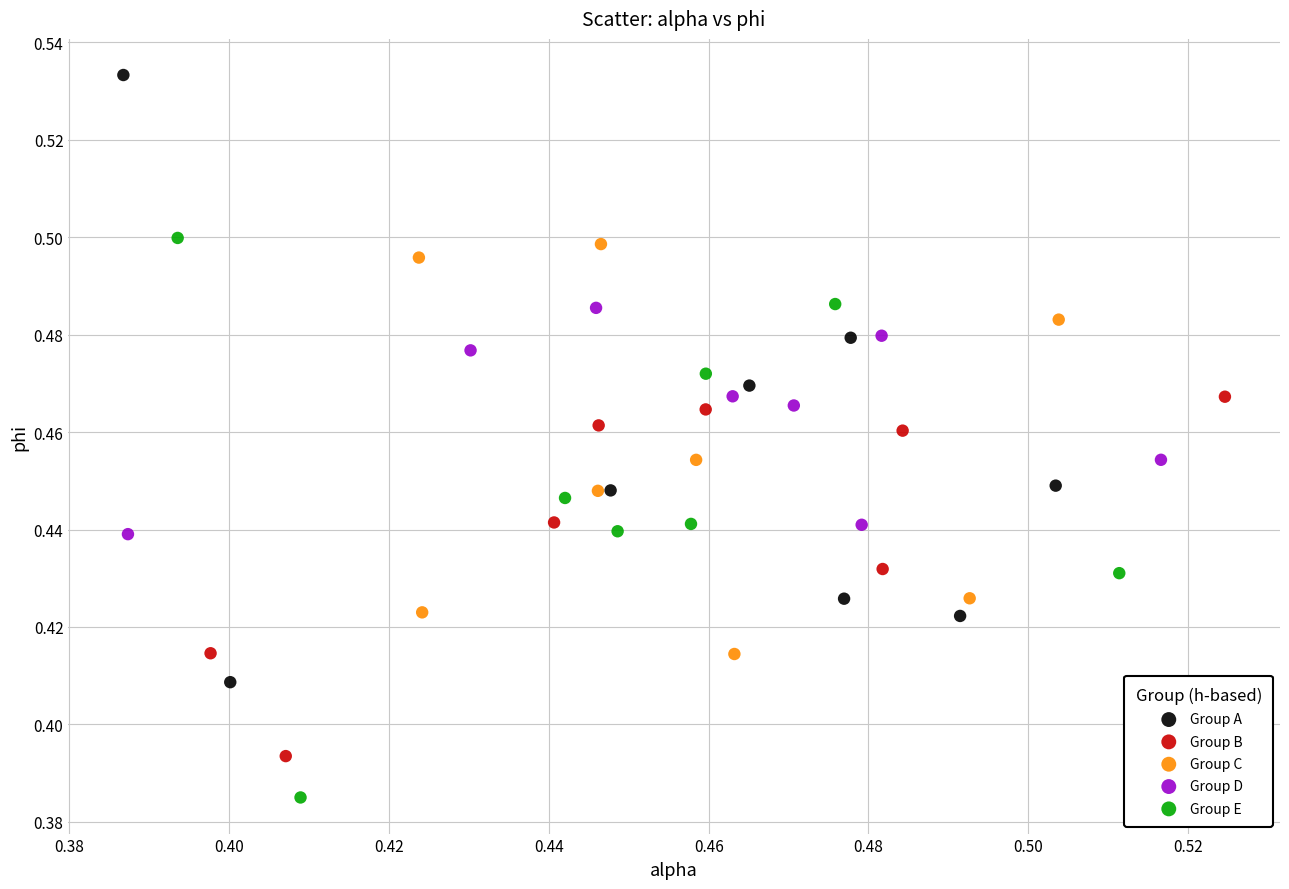

Which series reaches the maximum Y coordinate?

Group A